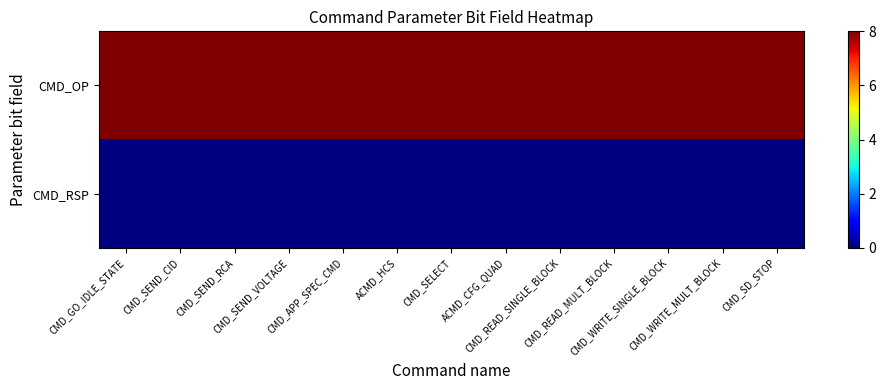

At which category does the chart reach its minimum across all series?

CMD_GO_IDLE_STATE